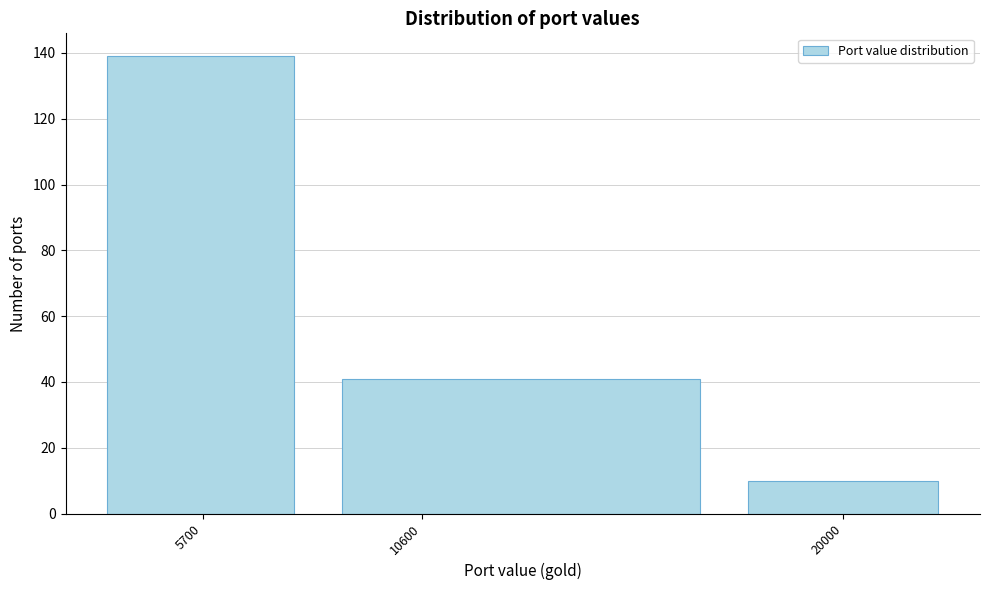

Reading right to left, list all the values displayed in this chart.

10	41	139